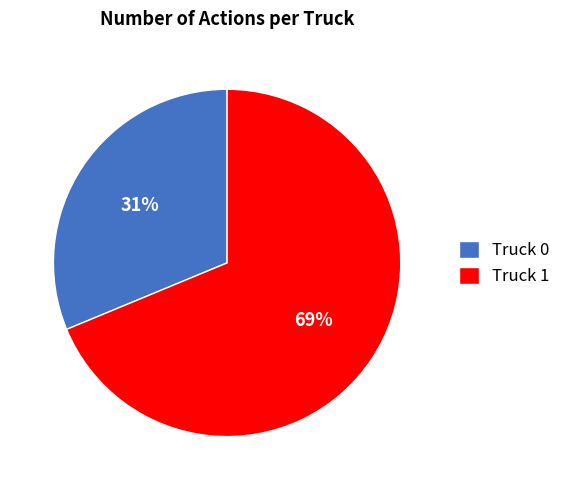

True or false: Truck 1 accounts for 69% of the total.

True